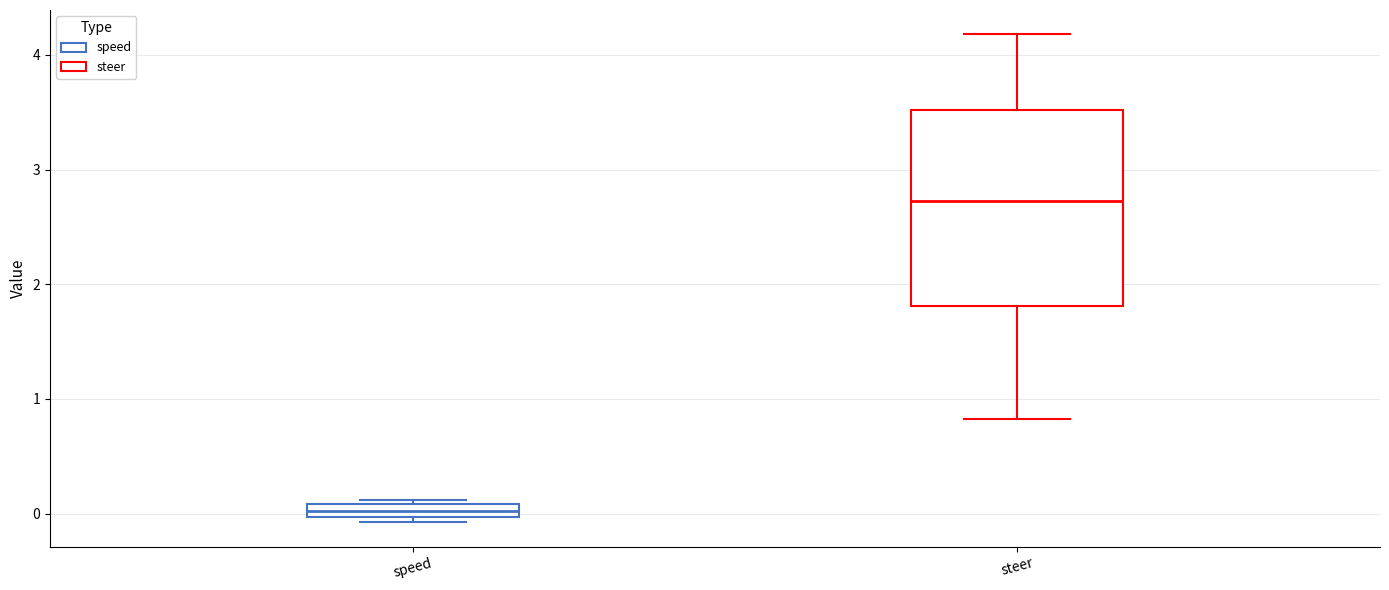

Where is the lower edge of the box for speed on the y-axis? The values are not printed on the chart, so give them approximately, as read against the axis.

0.0